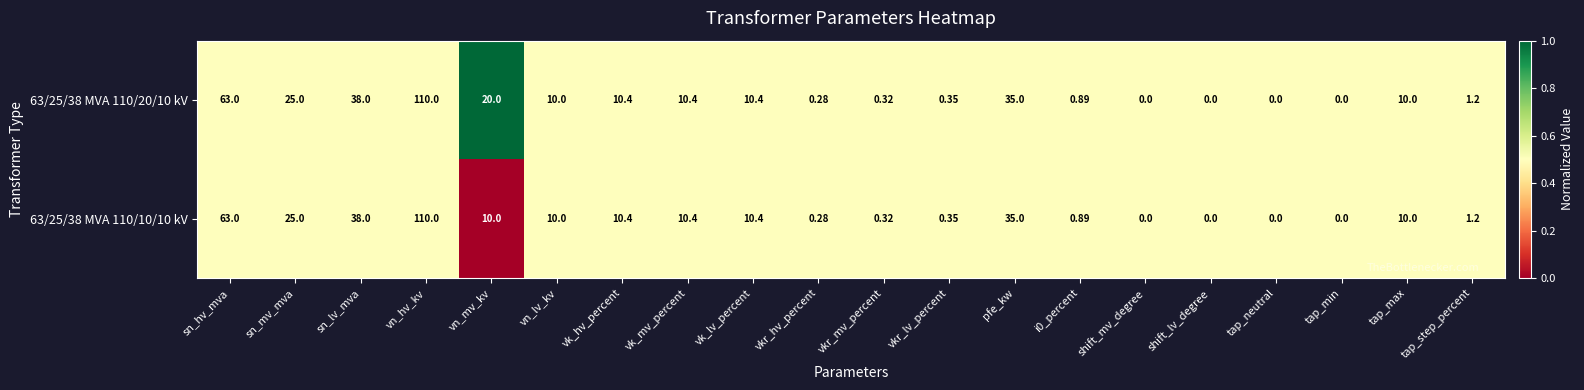

Is the value of 63/25/38 MVA 110/10/10 kV at sn_lv_mva greater than the value of 63/25/38 MVA 110/20/10 kV at vk_mv_percent?

Yes